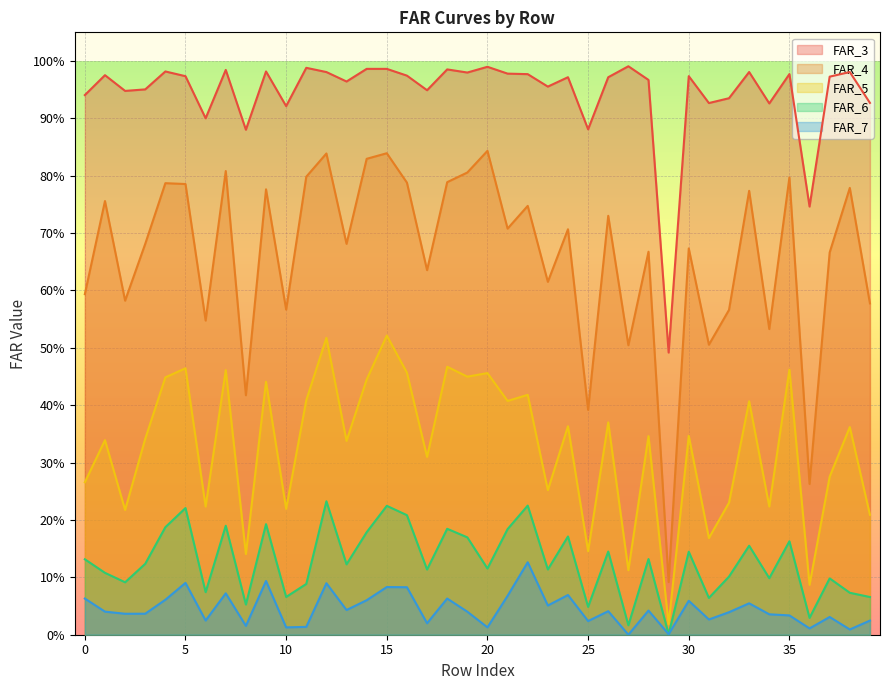

Where is the first local maximum for FAR_5?

1